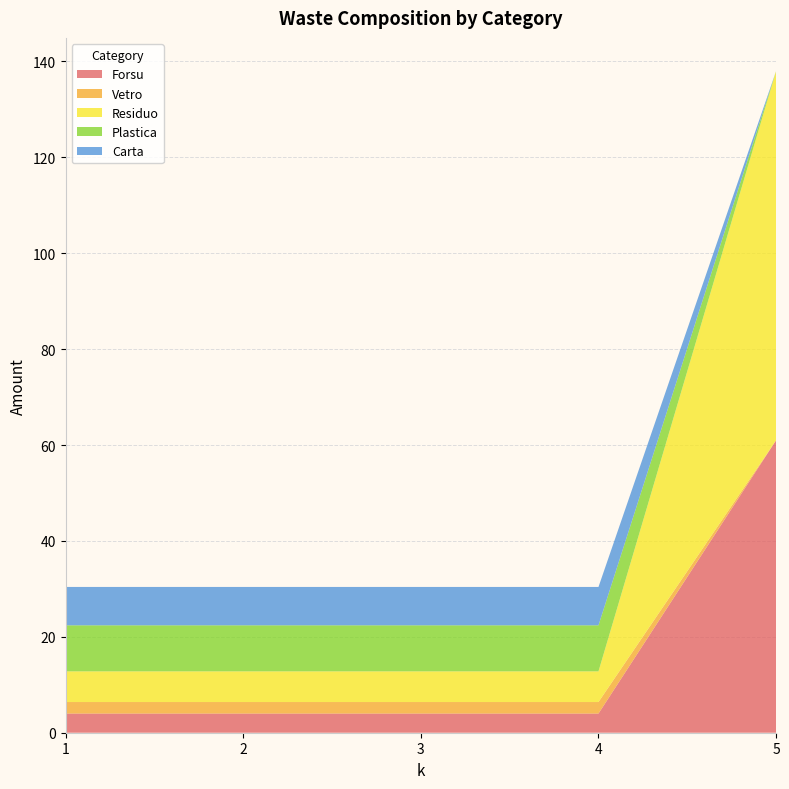

Reading right to left, transcribe all the data shown in this chart.

Forsu: 61.0	4.0	4.0	4.0	4.0
Vetro: 0.0	2.4	2.4	2.4	2.4
Residuo: 77.0	6.4	6.4	6.4	6.4
Plastica: 0.0	9.6	9.6	9.6	9.6
Carta: 0.0	8.0	8.0	8.0	8.0